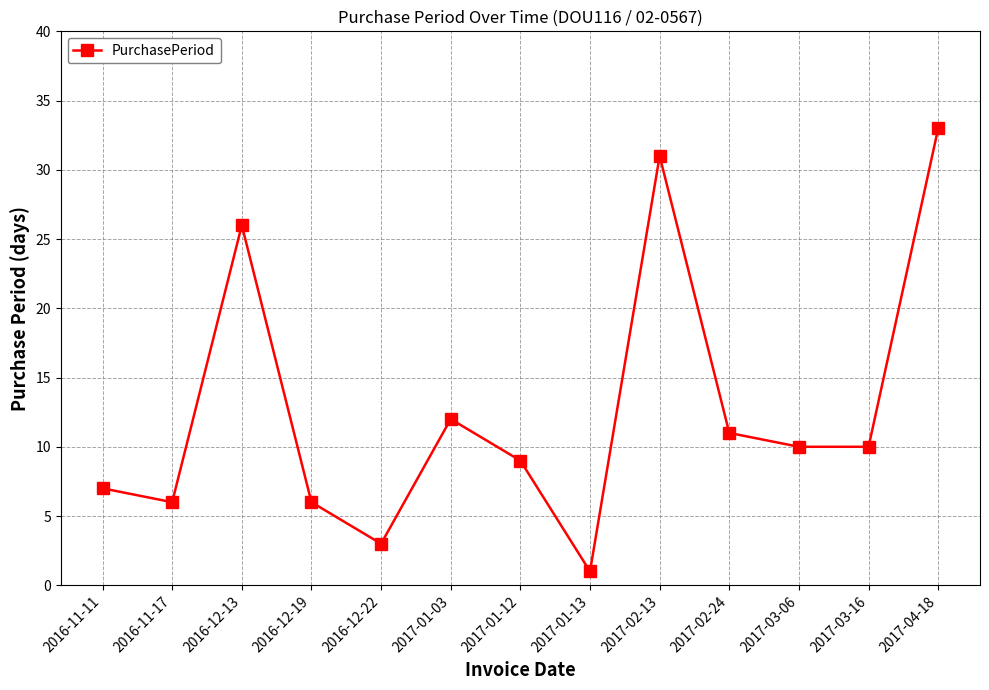

At which category does the data reach its first local peak?

2016-12-13